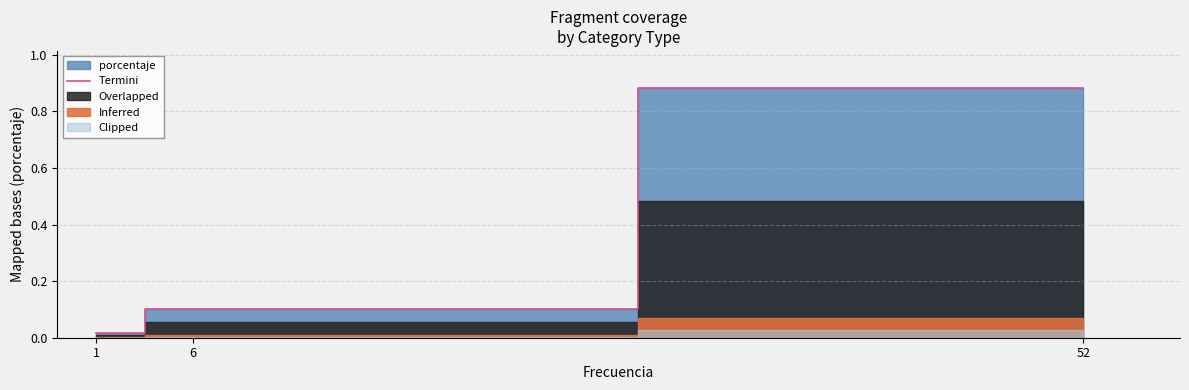

What is the value of the 2nd point from the left?

0.1